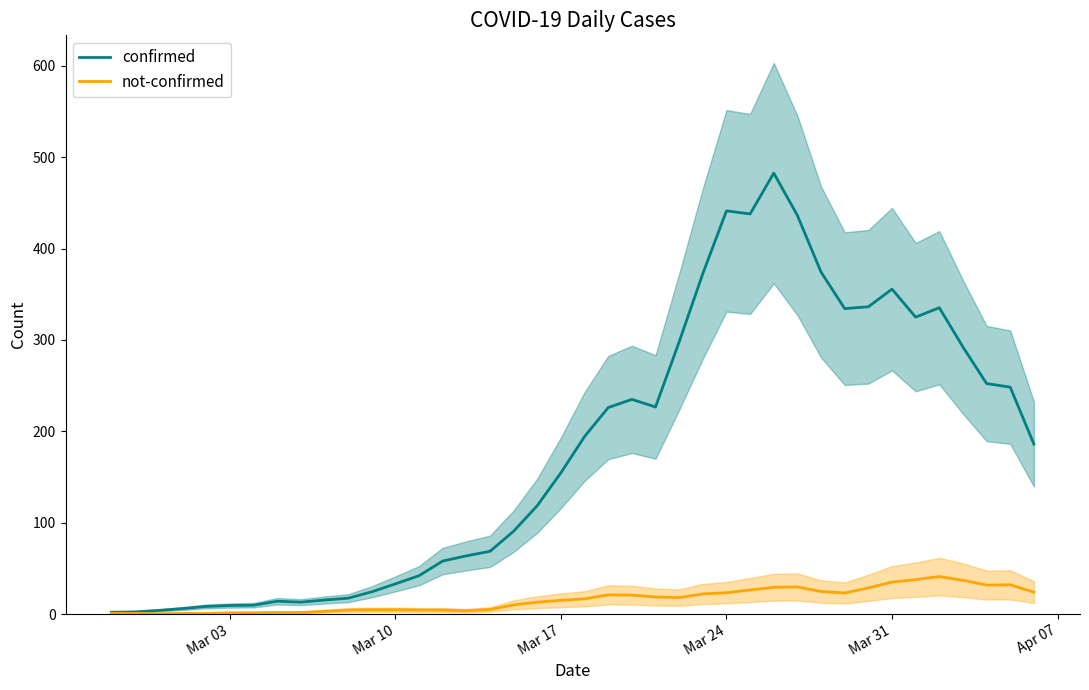

What is the maximum value for confirmed?

482.7